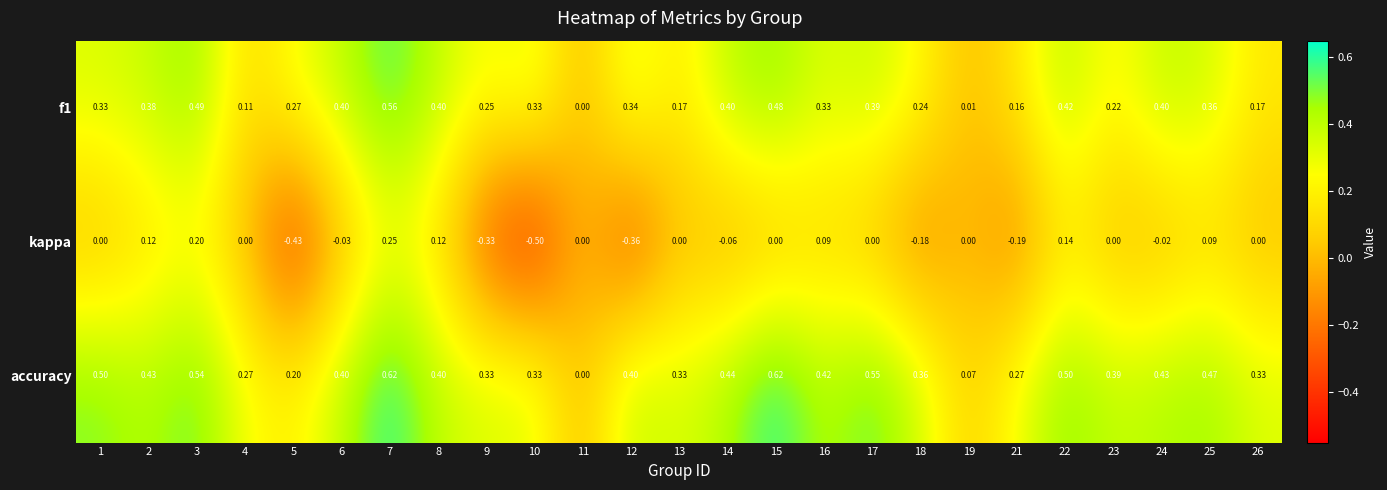

Which series has the largest total across all categories?

accuracy